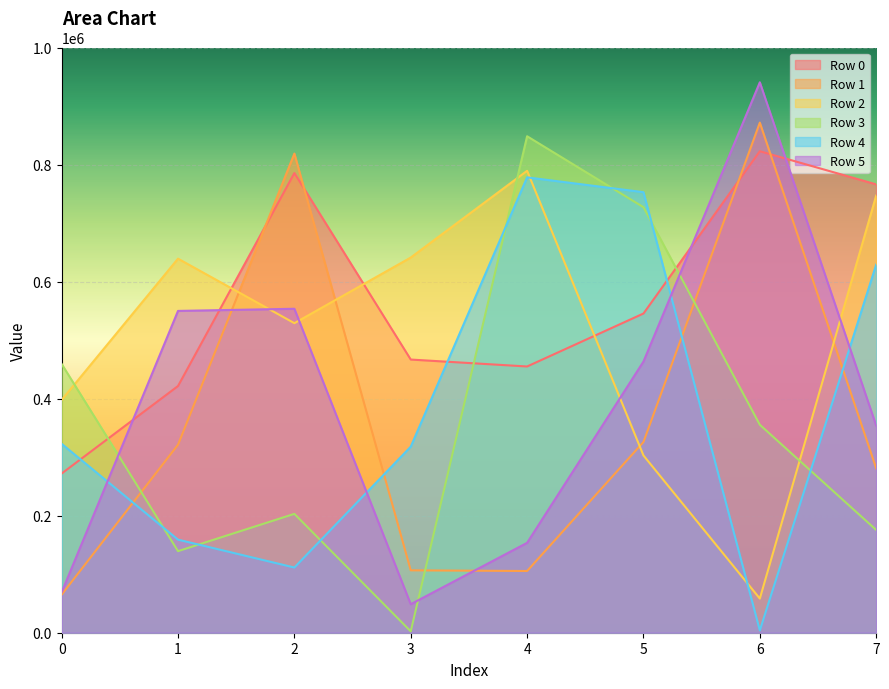

Is it true that Row 0 equals 105963 at 4?

False